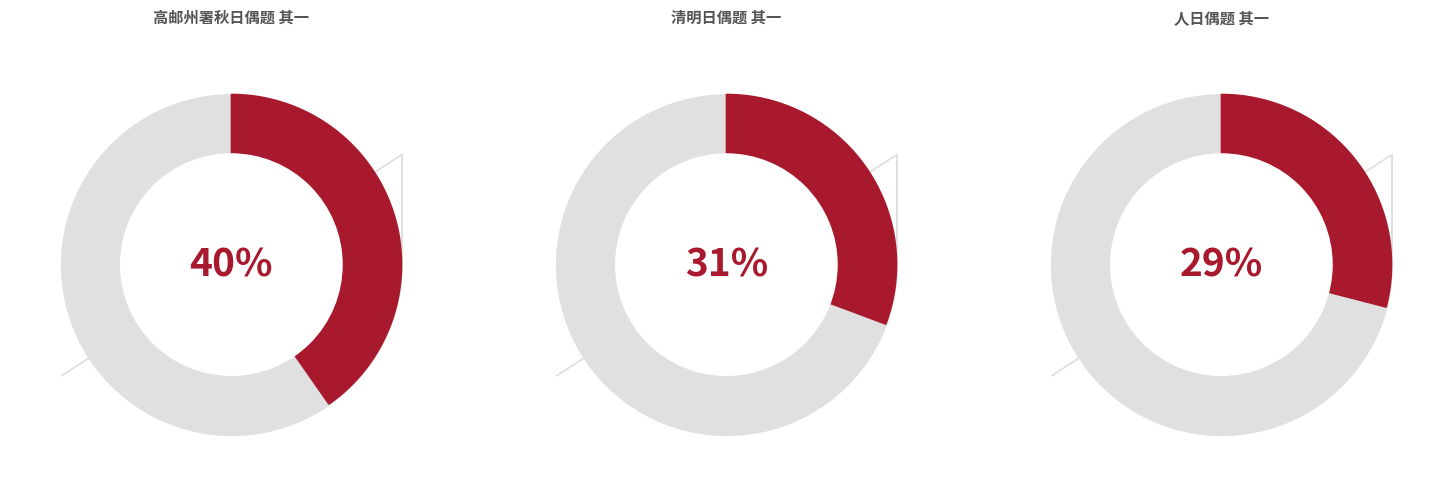

Is the sum of 人日偶题 其一 and 高邮州署秋日偶题 其一 greater than half?

Yes